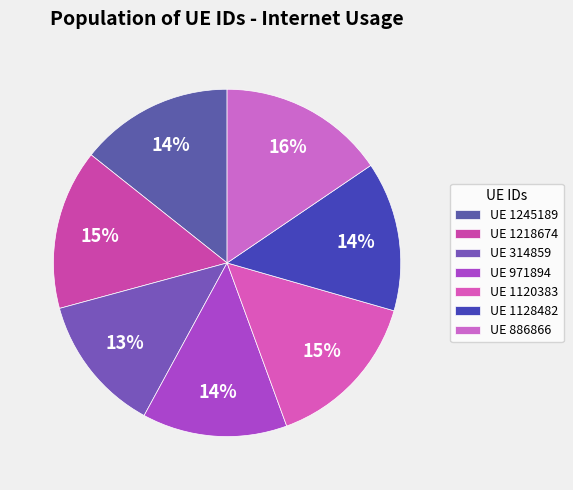

How many segments does this pie chart have?

7